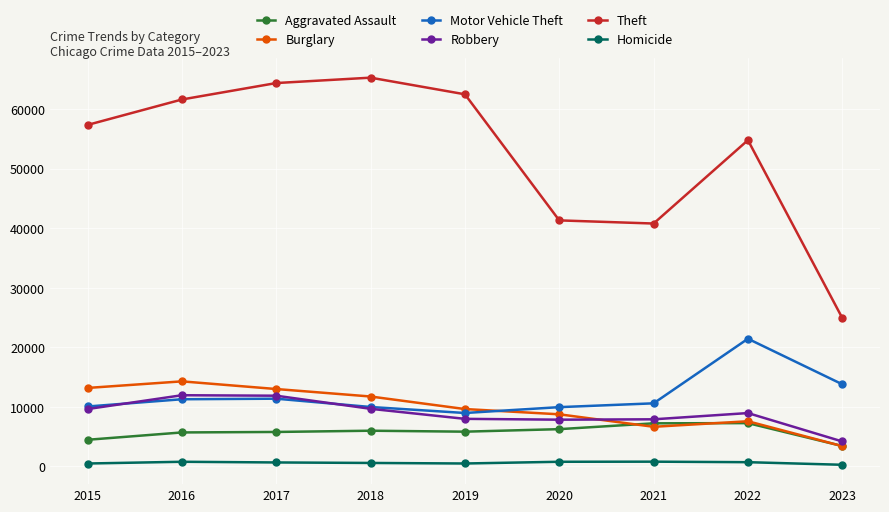

How many distinct data groups are displayed?

6